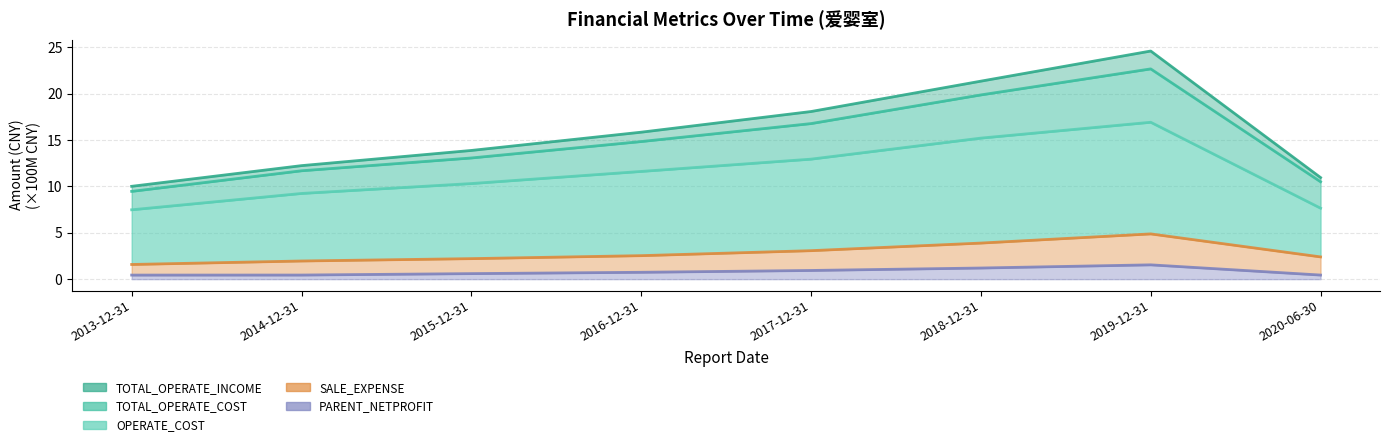

At which label does OPERATE_COST reach its peak?

2019-12-31